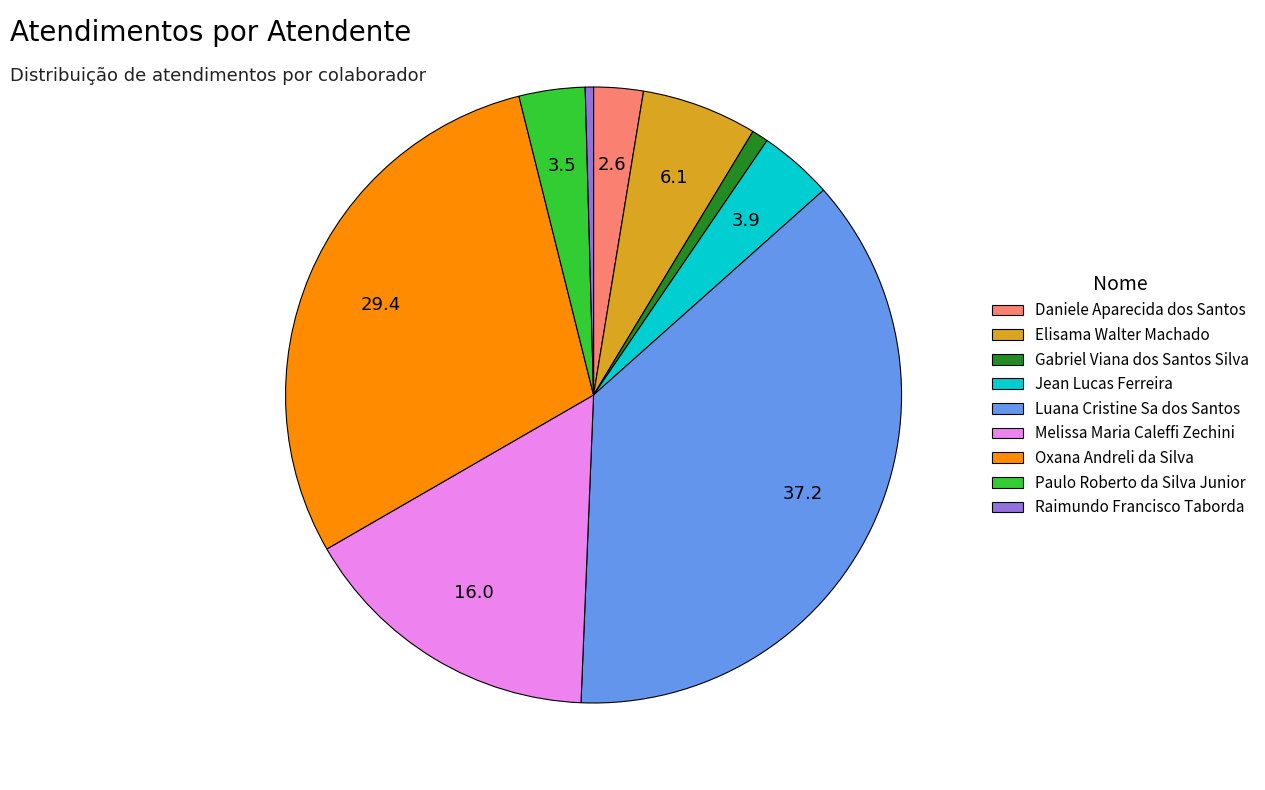

Is there a majority slice in this chart?

No